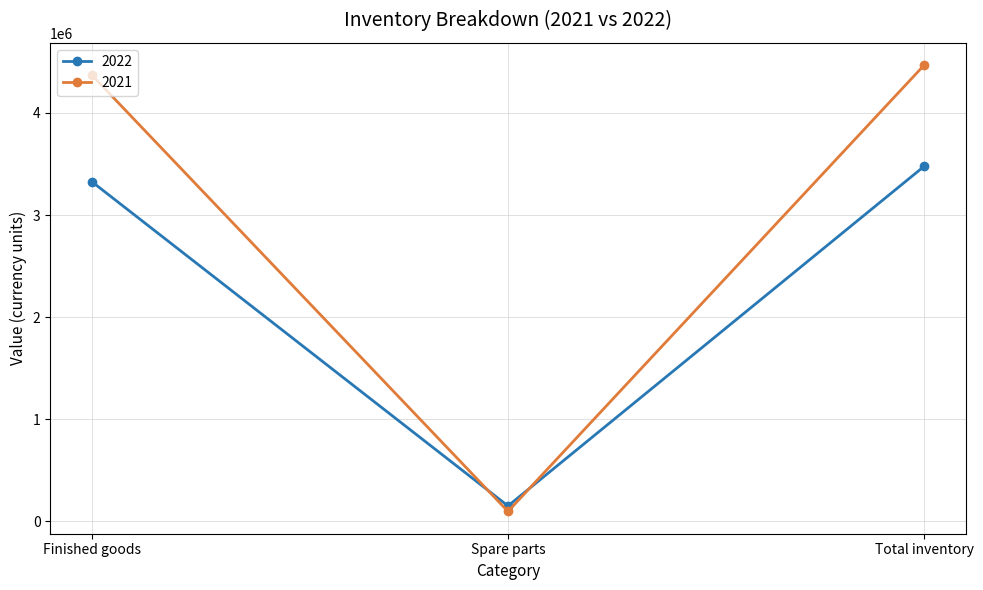

List the labels in order of 2021 value, smallest first.

Spare parts, Finished goods, Total inventory